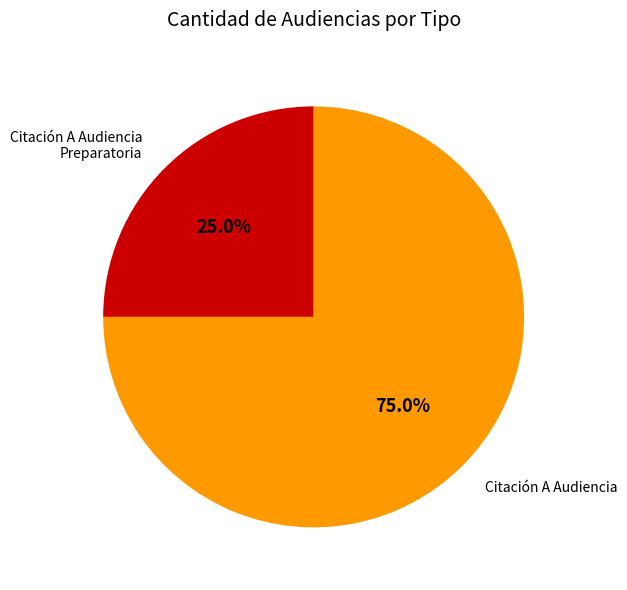

Is it true that Citación A Audiencia Preparatoria is 25% of the pie?

True